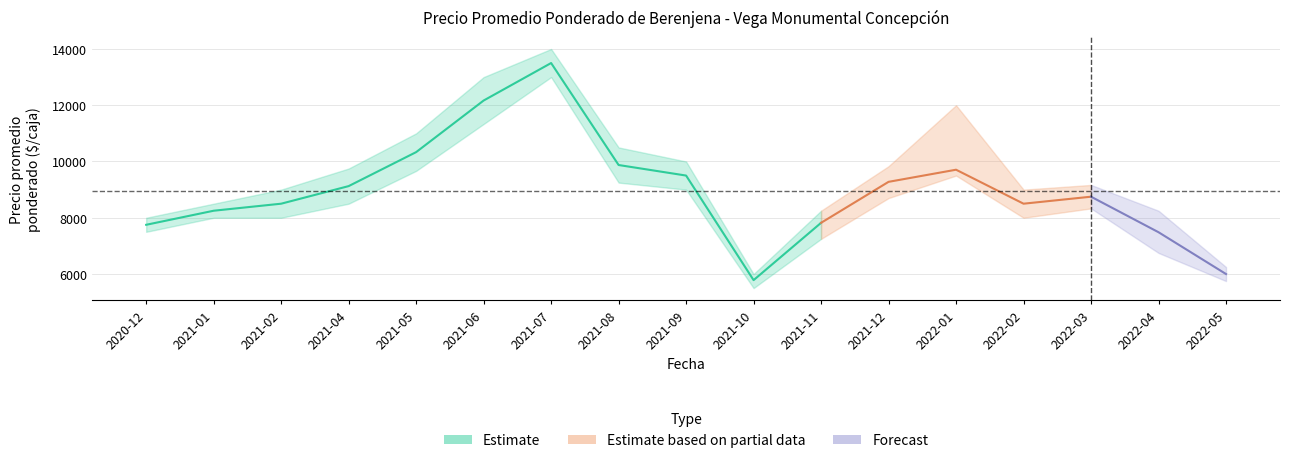

What position from the left is 2022-04?

16